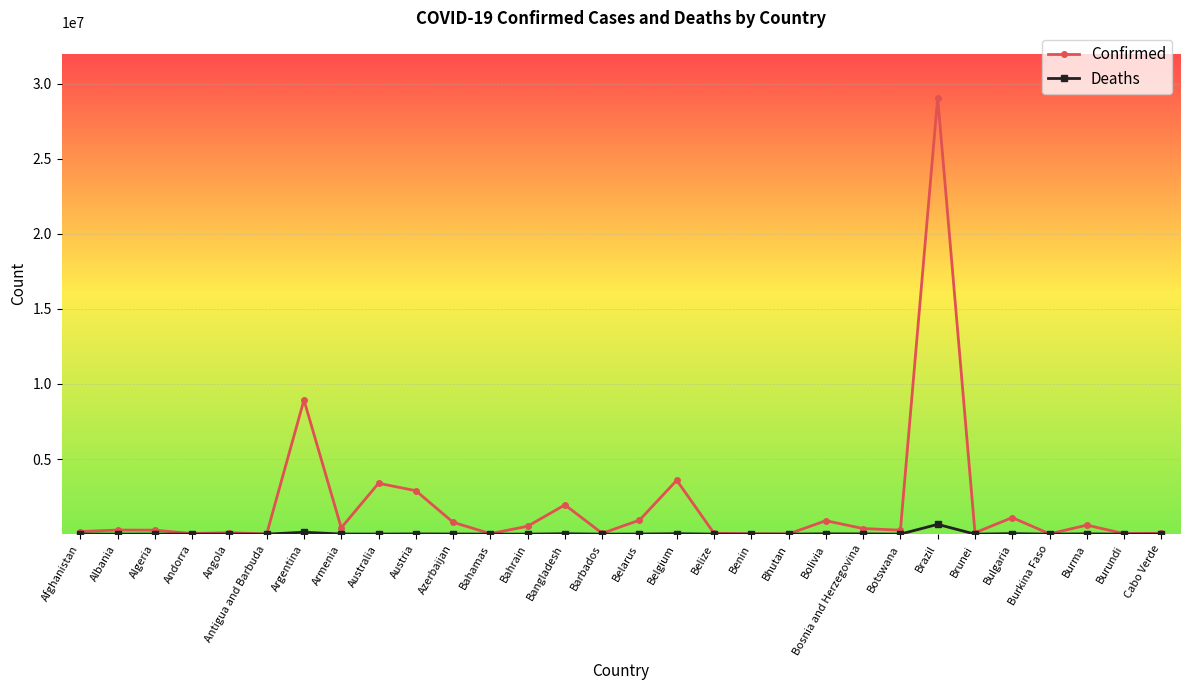

List the series in order of their peak value, lowest first.

Deaths, Confirmed